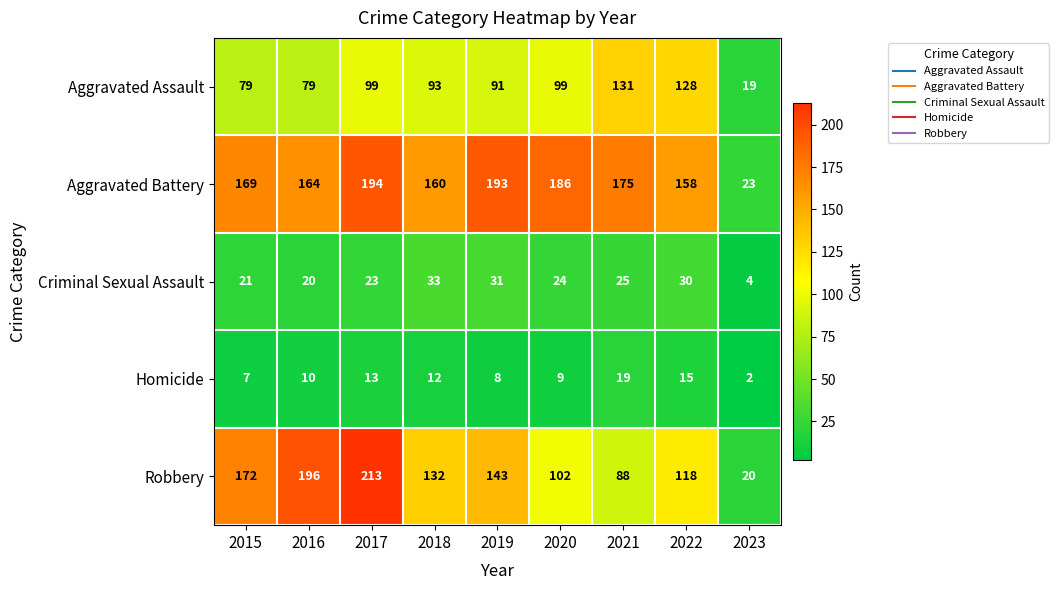

Count the number of categories in the chart.

9